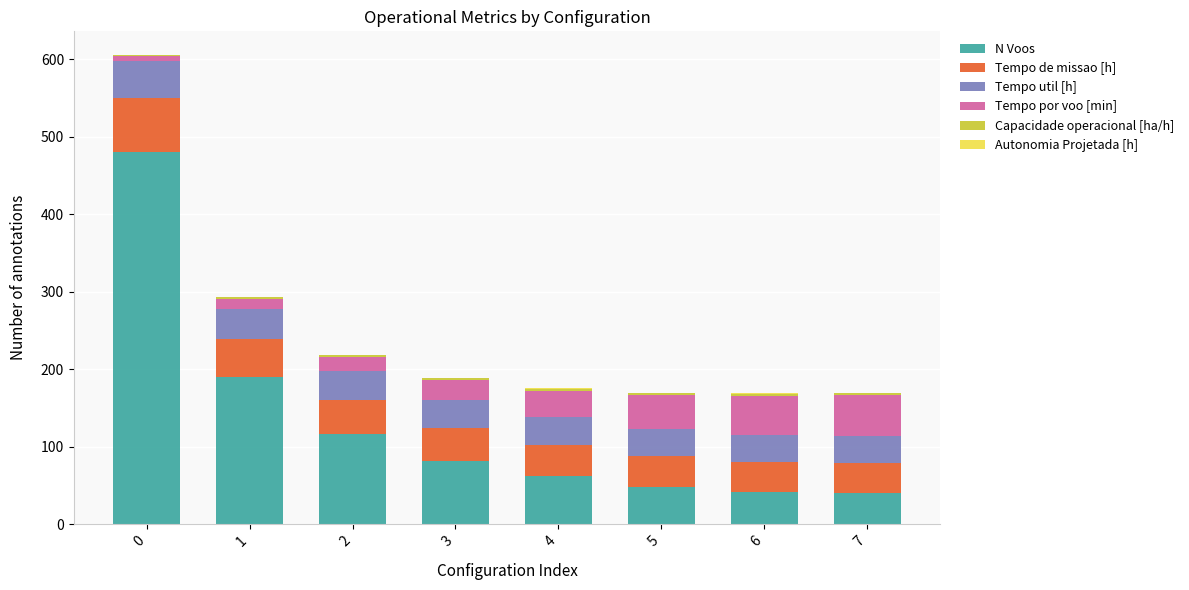

Count the number of data series in this chart.

6